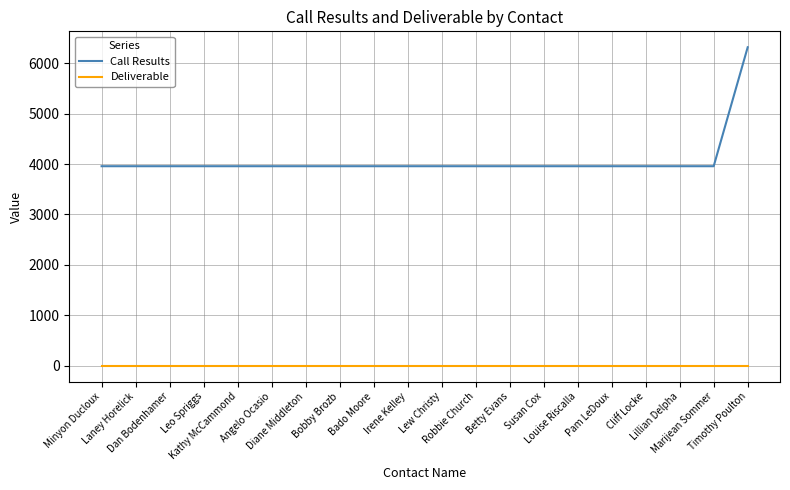

The value of Call Results at Leo Spriggs is 7080. True or false?

False